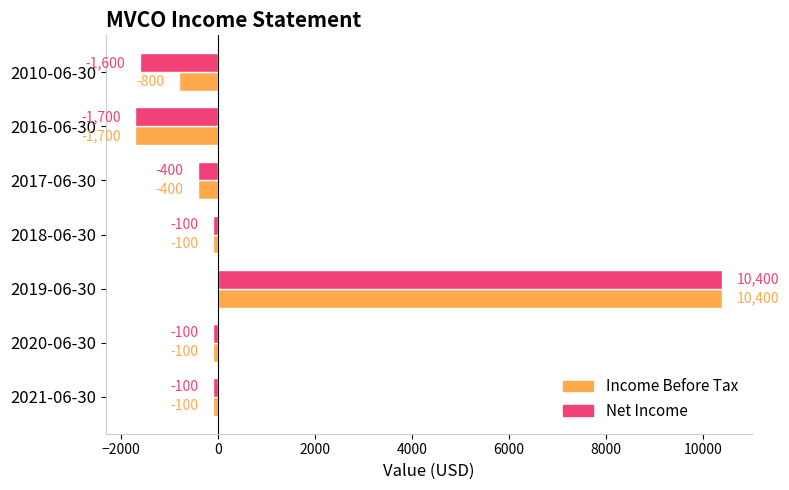

What is the difference between the maximum and minimum values in the Net Income series?

12100